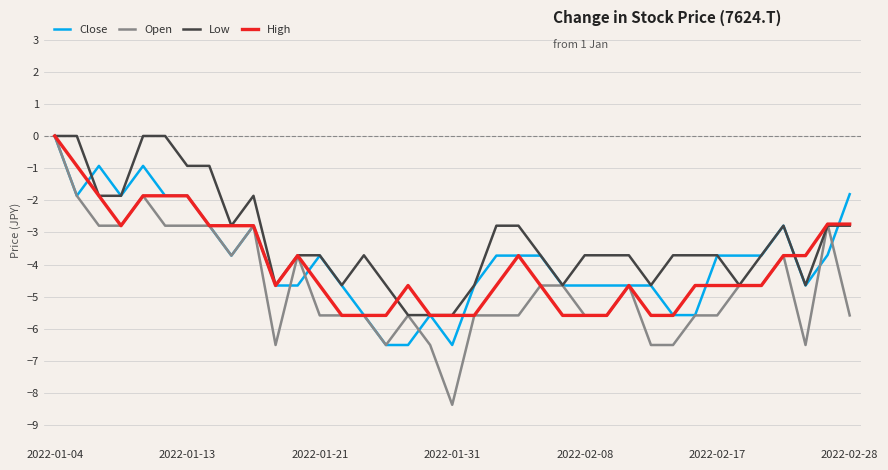

Which series has the largest range (max minus min)?

Open